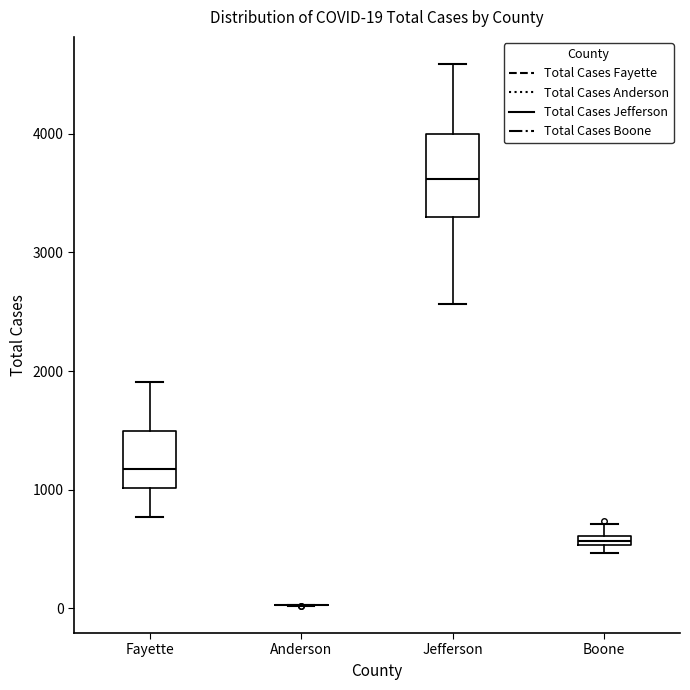

Which box is the tallest, from its lower edge to its upper edge?

Jefferson